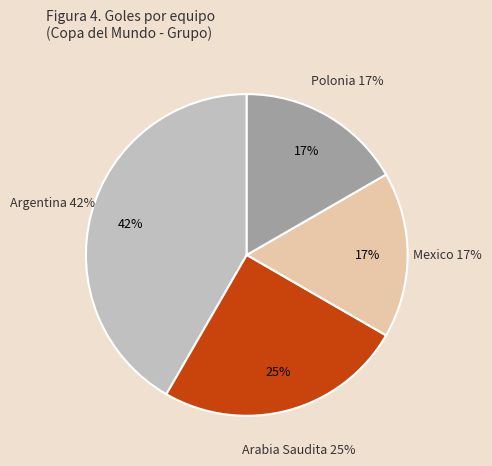

Does Argentina represent more than half of the total?

No